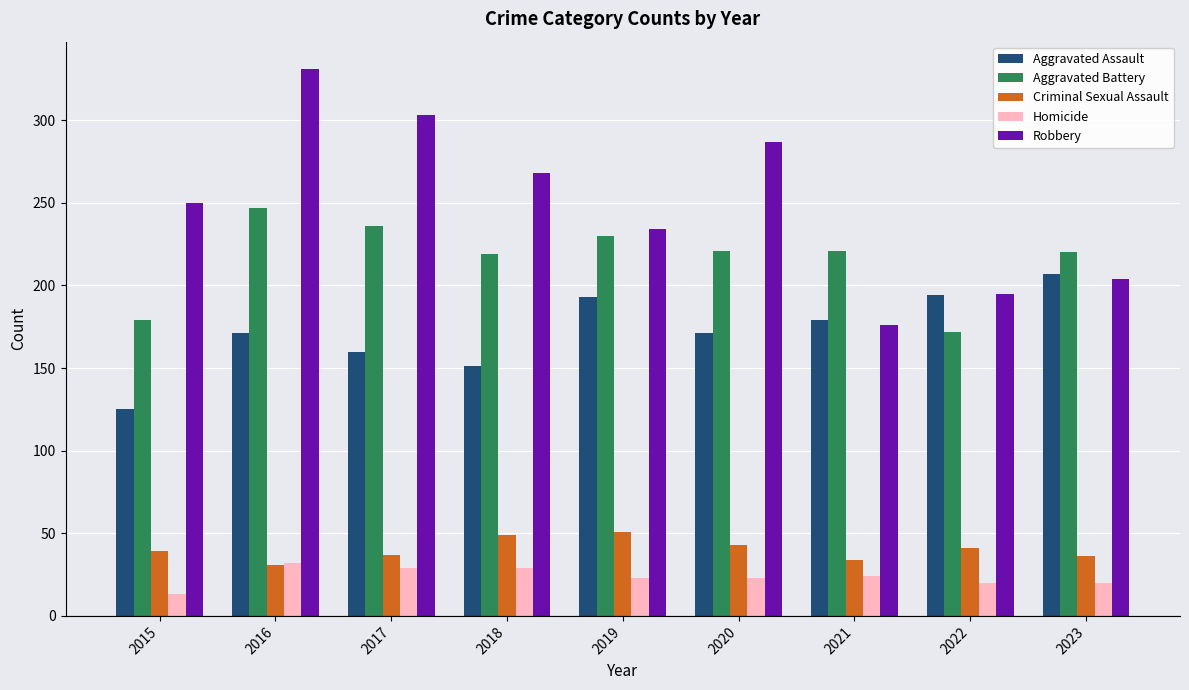

Which label corresponds to the smallest value in the chart?

2015